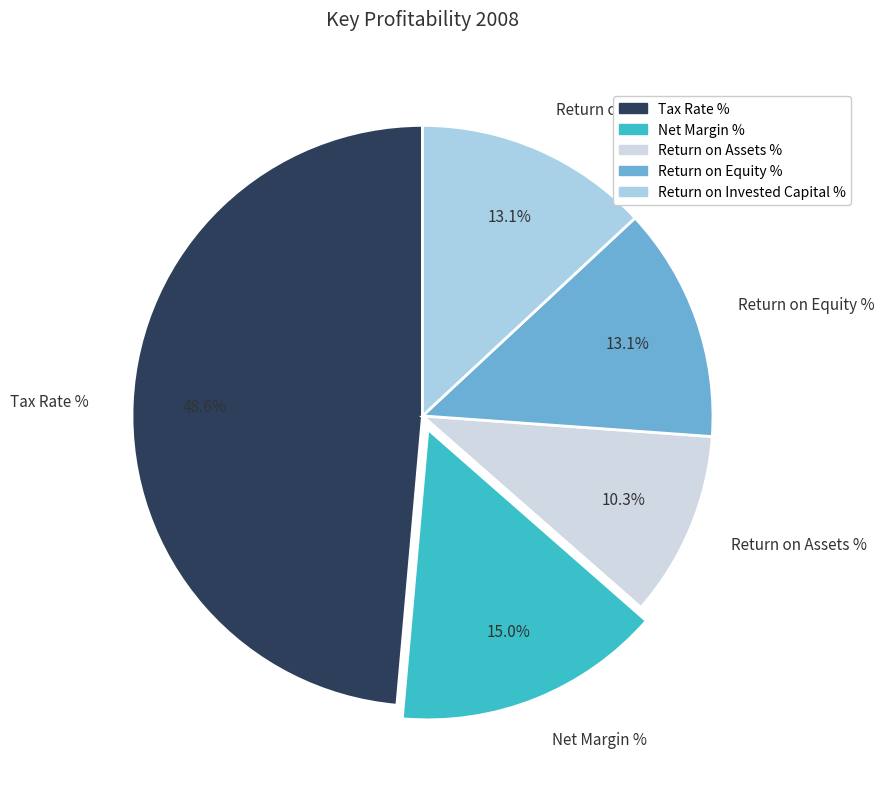

Is the sum of Return on Invested Capital % and Net Margin % greater than half?

No